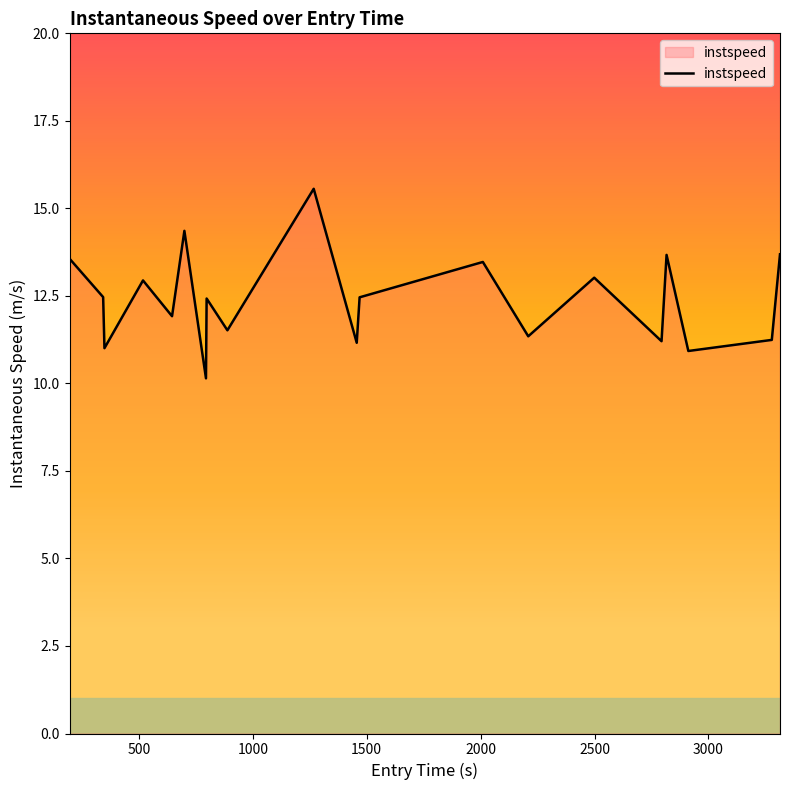

What is the minimum value shown in the chart?

10.1